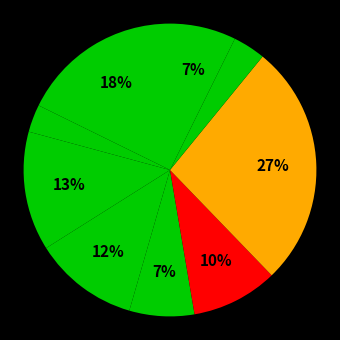

How many slices are in this pie chart?

9